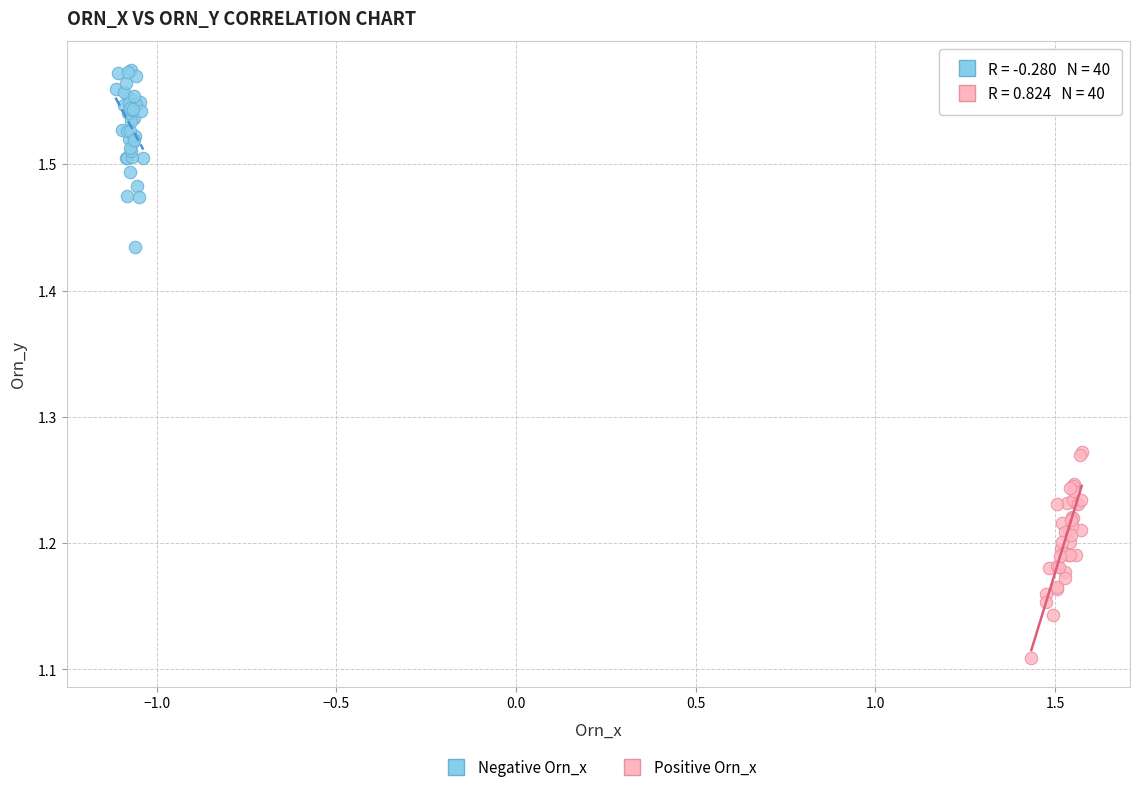

Which series has the widest spread of Y values?

Positive Orn_x